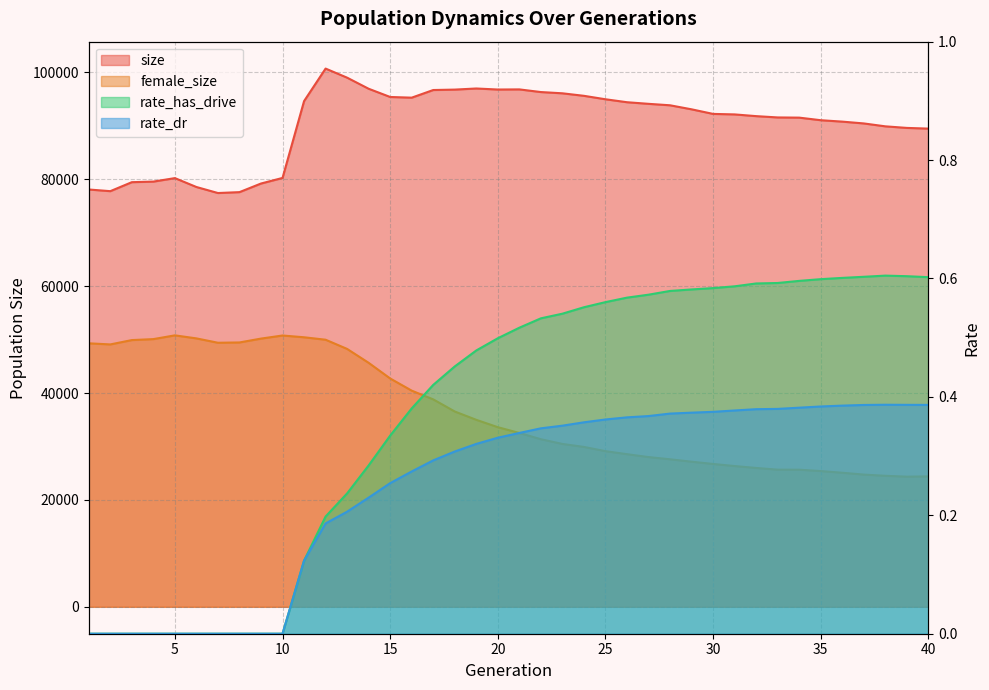

Reading right to left, list all the values displayed in this chart.

size: 89466.0	89597.0	89892.0	90435.0	90773.0	91038.0	91520.0	91556.0	91801.0	92123.0	92217.0	93076.0	93830.0	94102.0	94404.0	94957.0	95601.0	96072.0	96306.0	96803.0	96779.0	96971.0	96764.0	96685.0	95256.0	95384.0	96923.0	98997.0	100697.0	94609.0	80238.0	79193.0	77582.0	77414.0	78542.0	80205.0	79553.0	79444.0	77763.0	78074.0
female_size: 24399.0	24350.0	24512.0	24738.0	25083.0	25398.0	25652.0	25661.0	25979.0	26337.0	26726.0	27149.0	27602.0	28015.0	28556.0	29121.0	29913.0	30471.0	31356.0	32525.0	33607.0	34985.0	36542.0	38809.0	40443.0	42720.0	45649.0	48249.0	49970.0	50428.0	50759.0	50180.0	49459.0	49403.0	50218.0	50786.0	50085.0	49902.0	49090.0	49297.0
rate_has_drive: 0.6	0.6	0.6	0.6	0.6	0.6	0.6	0.6	0.6	0.6	0.6	0.6	0.6	0.6	0.6	0.6	0.6	0.5	0.5	0.5	0.5	0.5	0.5	0.4	0.4	0.3	0.3	0.2	0.2	0.1	0.0	0.0	0.0	0.0	0.0	0.0	0.0	0.0	0.0	0.0
rate_dr: 0.4	0.4	0.4	0.4	0.4	0.4	0.4	0.4	0.4	0.4	0.4	0.4	0.4	0.4	0.4	0.4	0.4	0.4	0.3	0.3	0.3	0.3	0.3	0.3	0.3	0.3	0.2	0.2	0.2	0.1	0.0	0.0	0.0	0.0	0.0	0.0	0.0	0.0	0.0	0.0